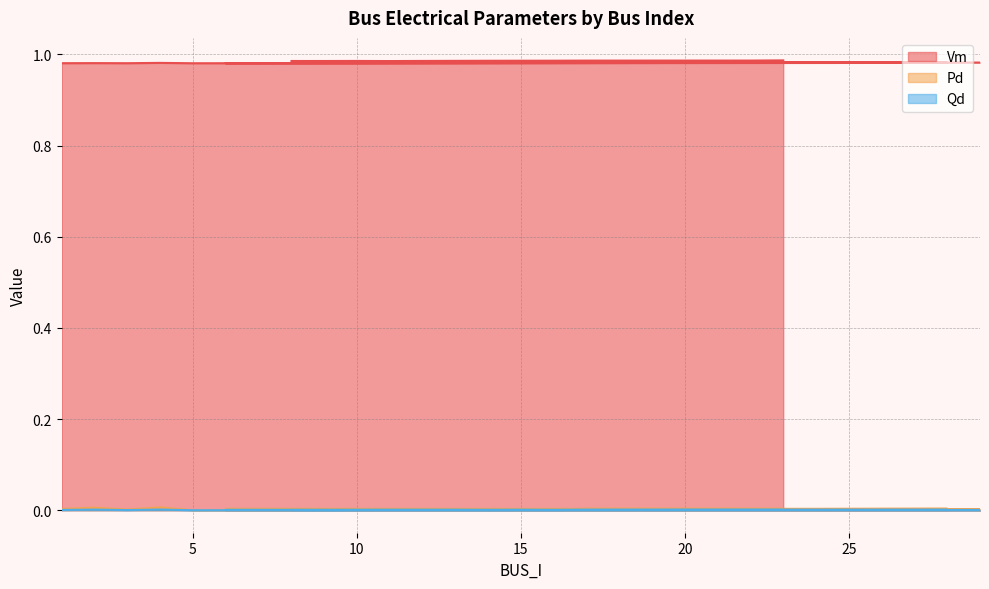

Where is Pd nearest to the value 0?

5